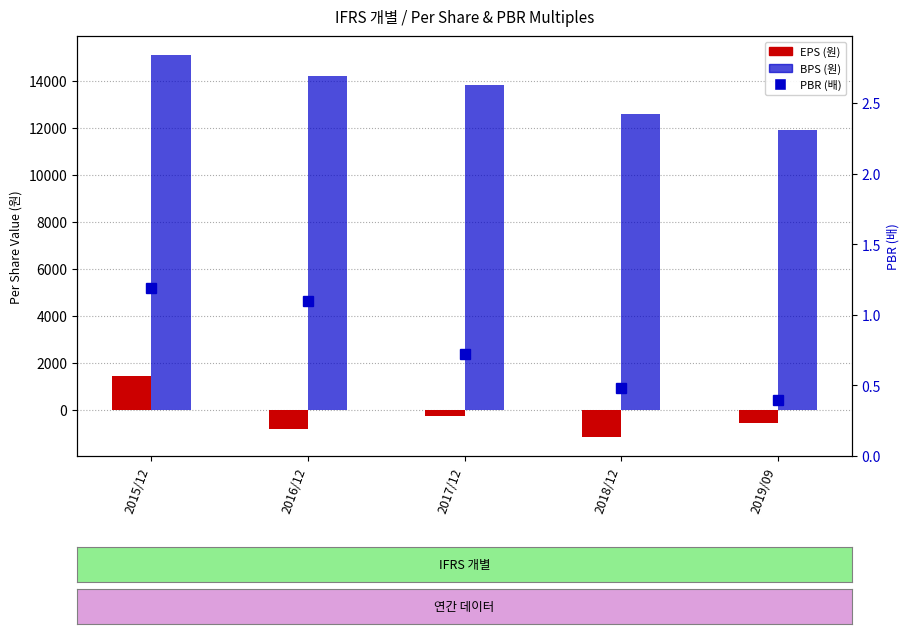

Are the bars horizontal?

No